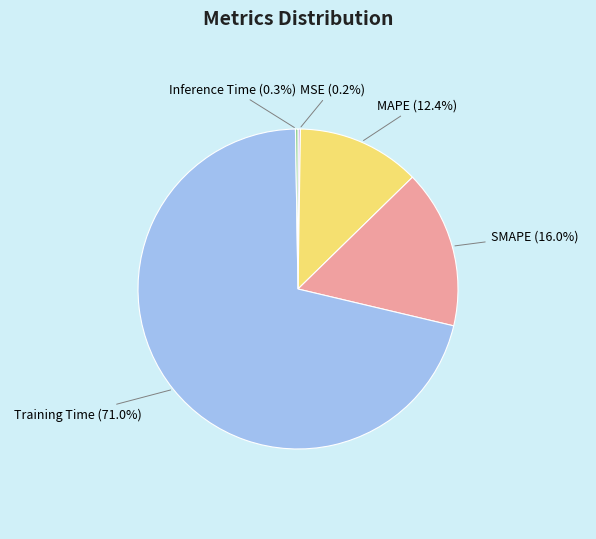

Is there a majority slice in this chart?

Yes